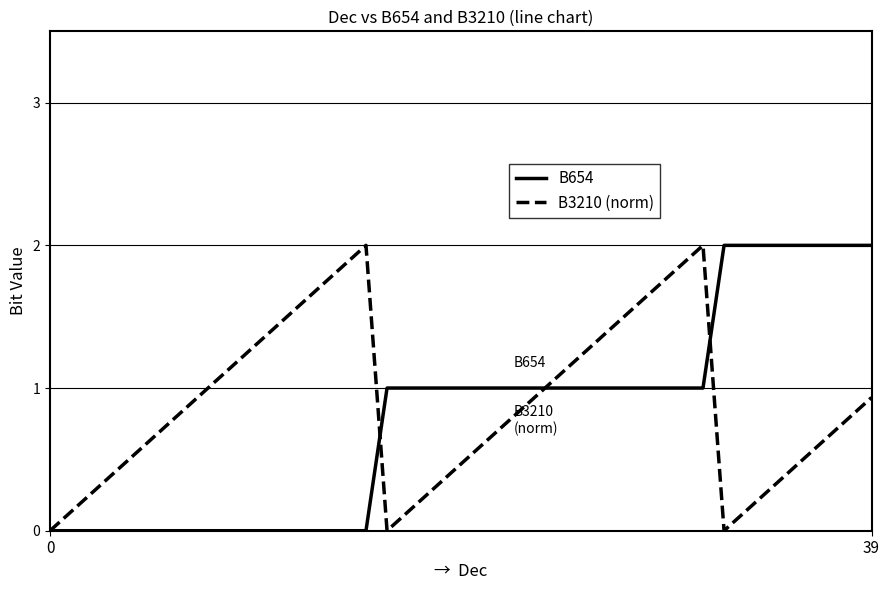

Which series ends up on top after the final intersection of B3210 (norm) and B654?

B654